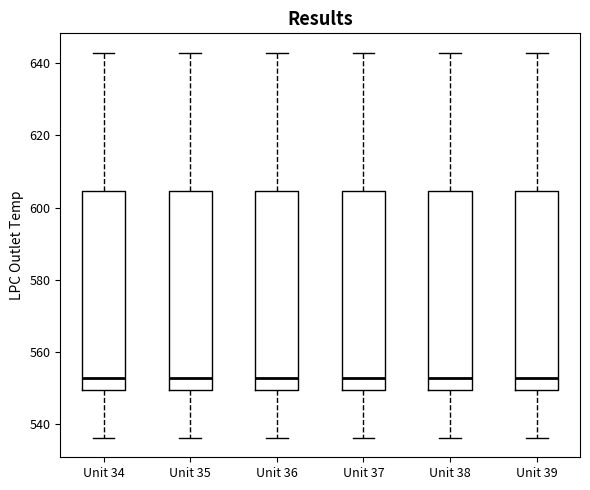

Where does the lower whisker of the box for Unit 35 end on the y-axis? The values are not printed on the chart, so give them approximately, as read against the axis.

536